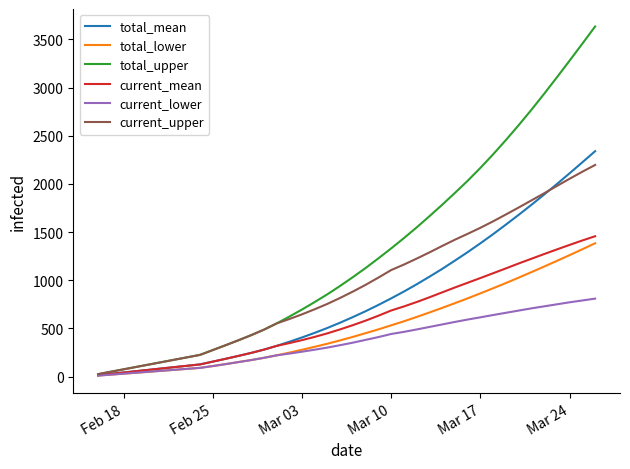

What is the highest value of the total_lower series?

1384